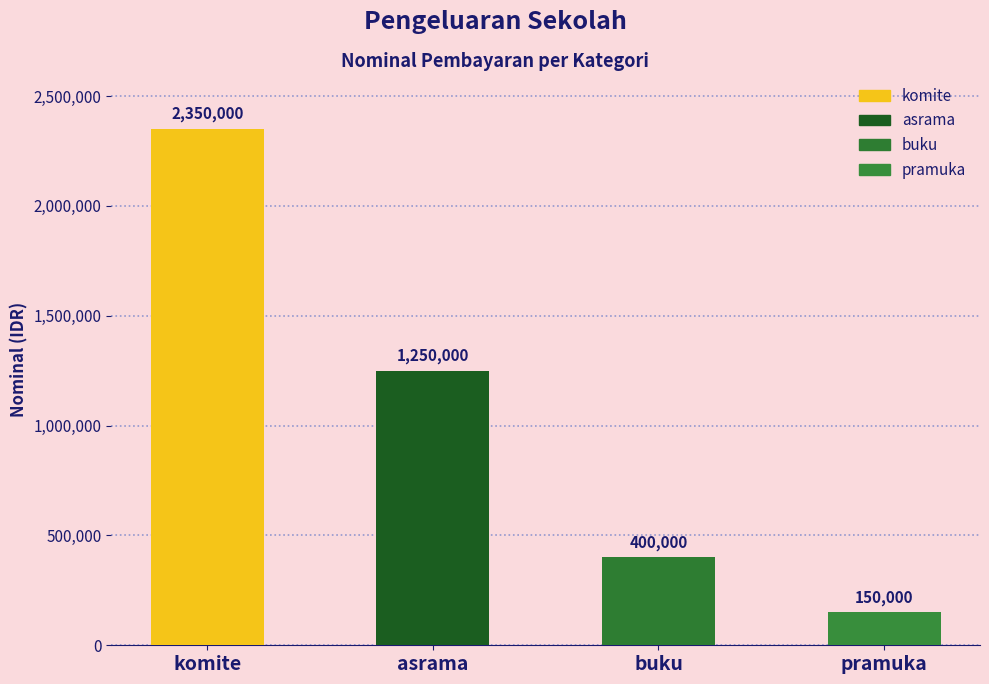

Reading right to left, extract all data points from this chart.

150000	400000	1250000	2350000